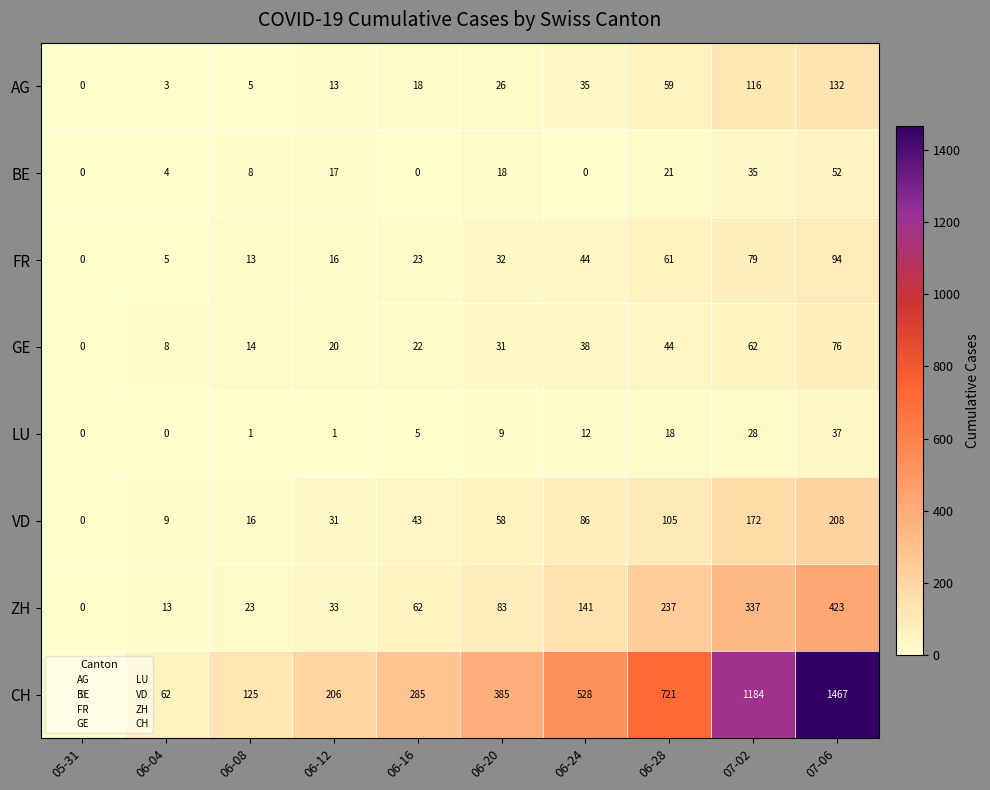

How many data points in FR are less than 32?

5